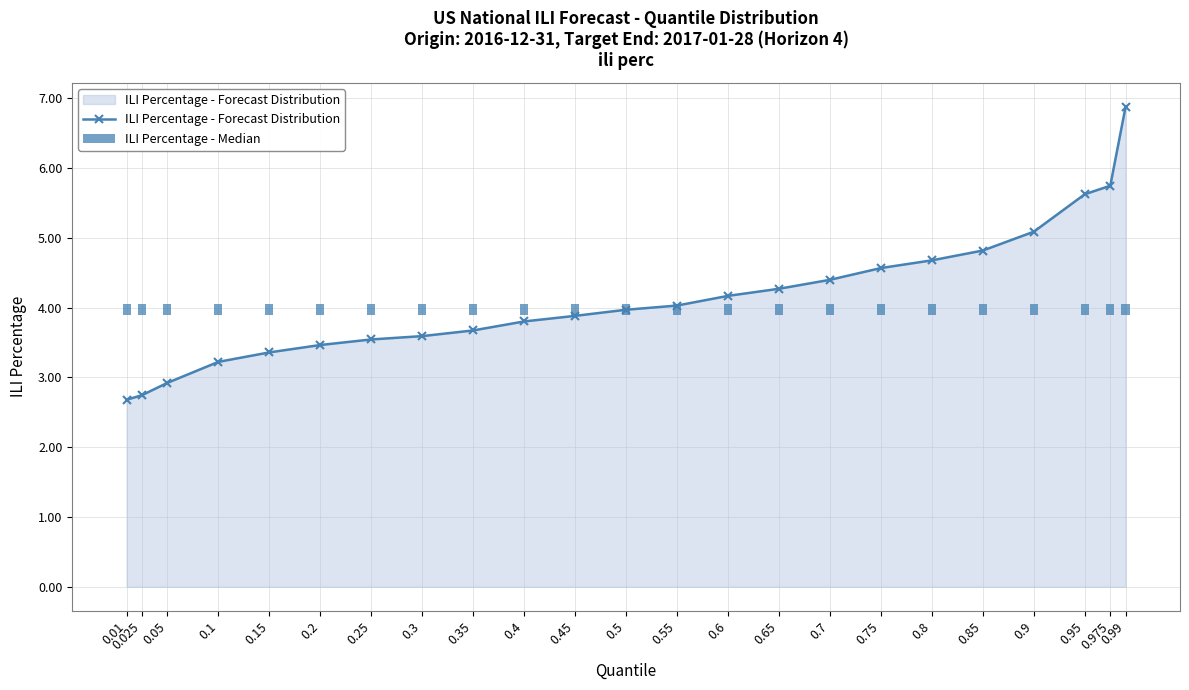

True or false: ILI Percentage - Forecast Distribution has a value of 8.5 at 0.9.

False